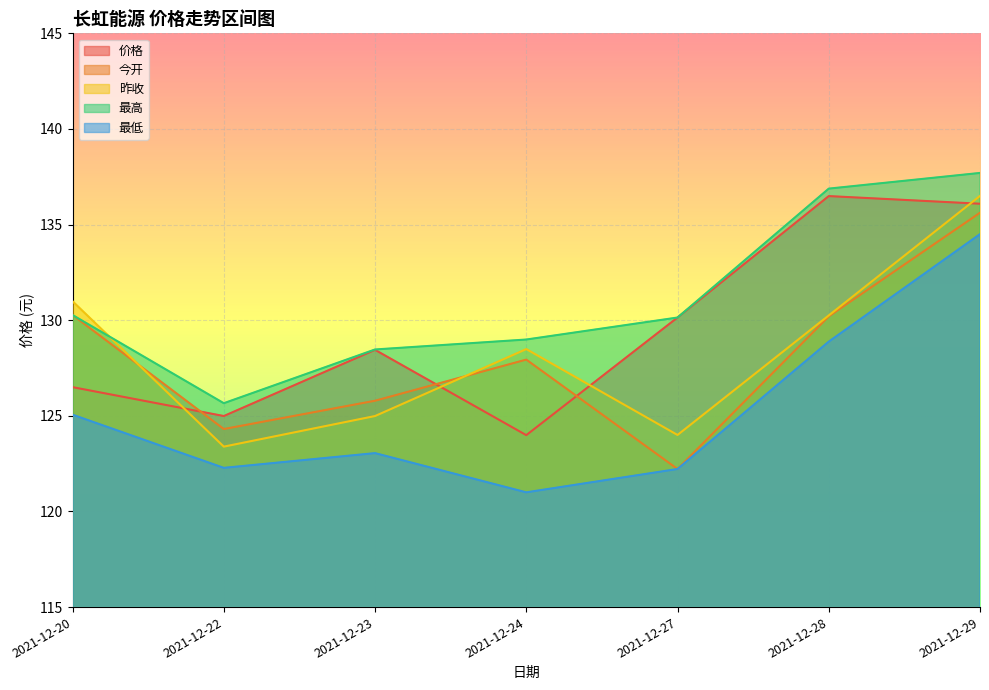

At which category is the sum across all series the highest?

2021-12-29